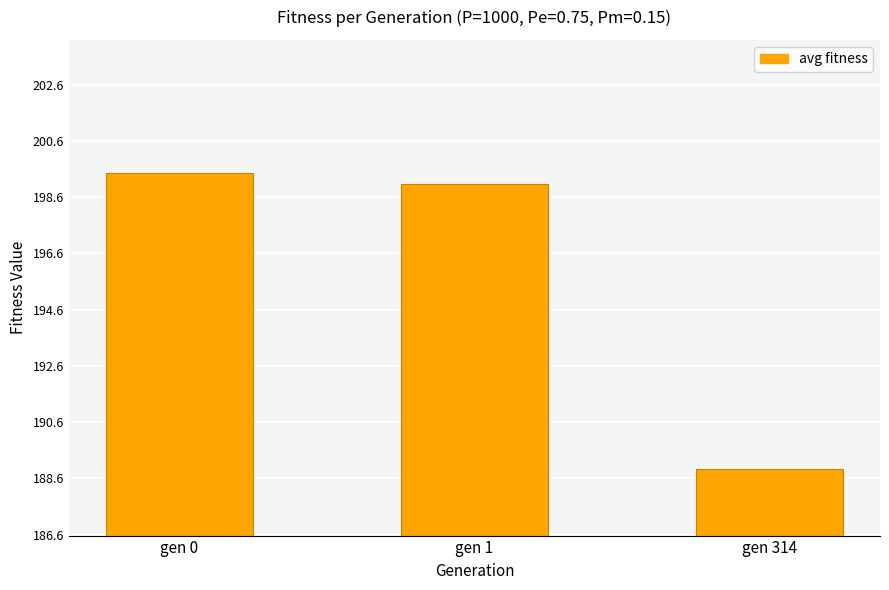

What is the value of the 2nd bar from the left?

199.1